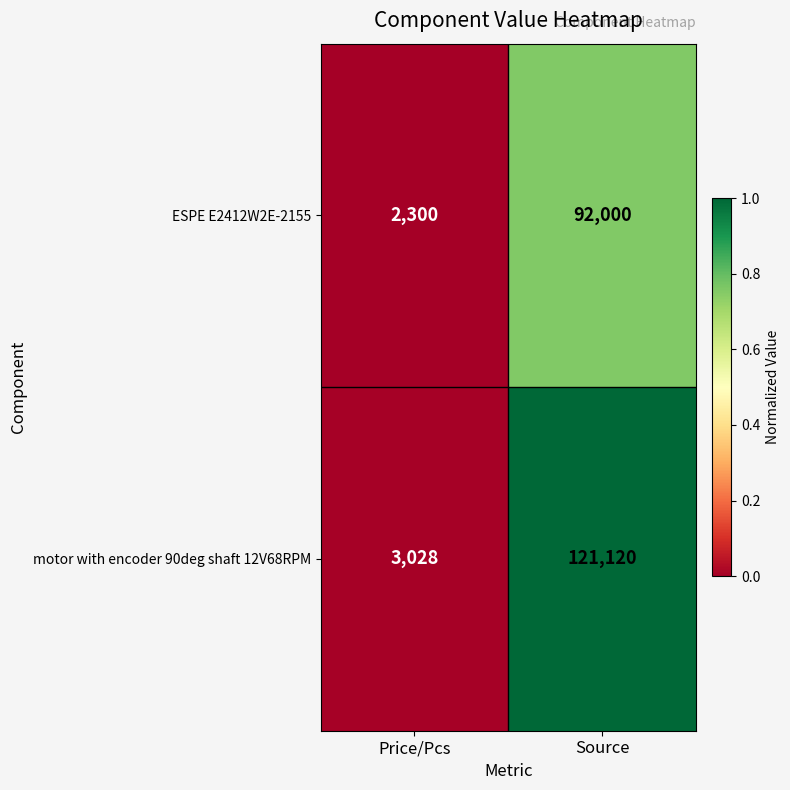

Rank the series by their maximum value, from highest to lowest.

motor with encoder 90deg shaft 12V68RPM, ESPE E2412W2E-2155